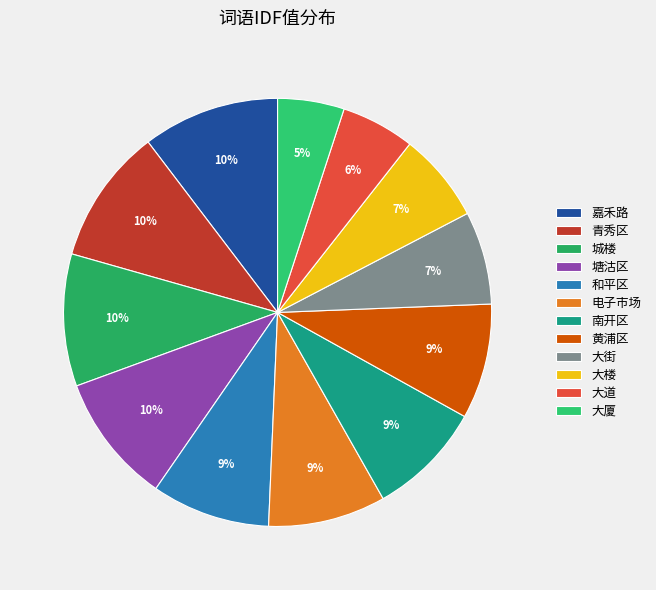

Do 大厦 and 嘉禾路 together represent more than half of the pie?

No